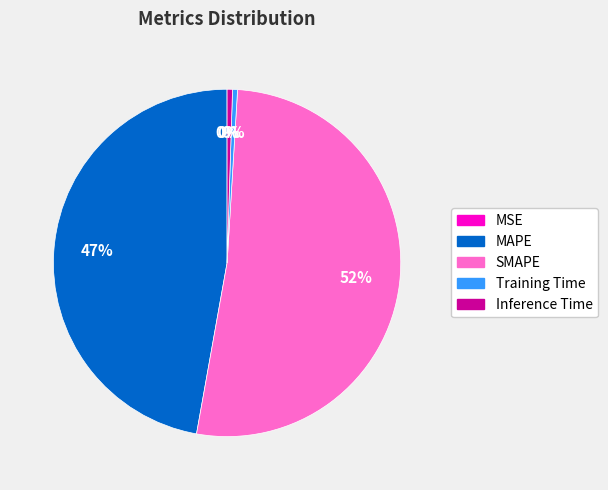

To the nearest percent, what is the difference between the Training Time and MAPE slice percentages?

47%